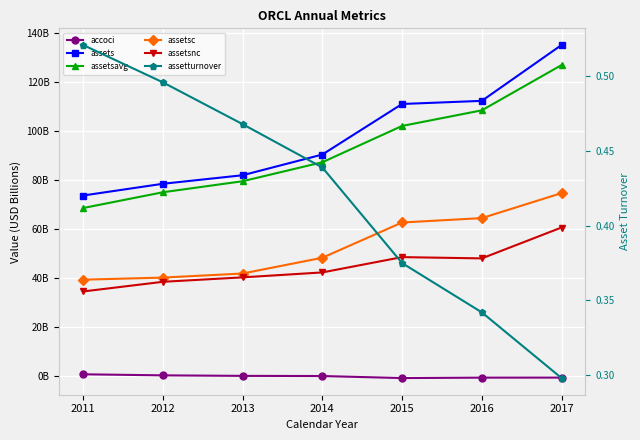

What is the spread (max minus min) of values at 2017?

135794000000.0